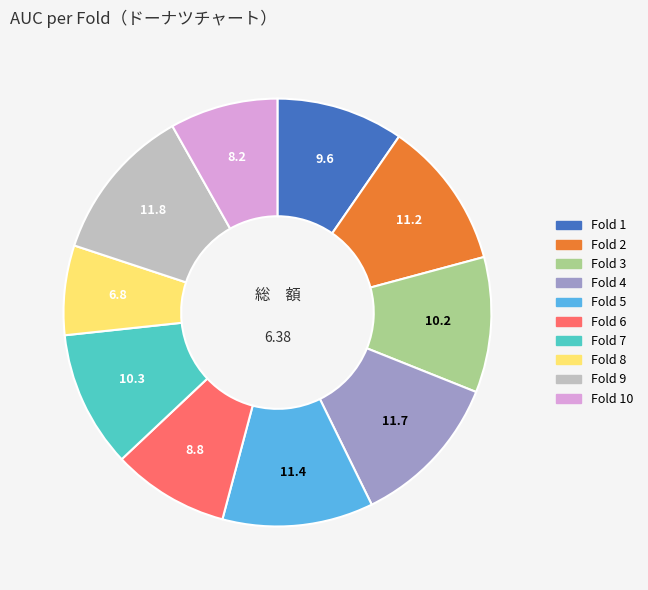

Does any single category account for the majority?

No